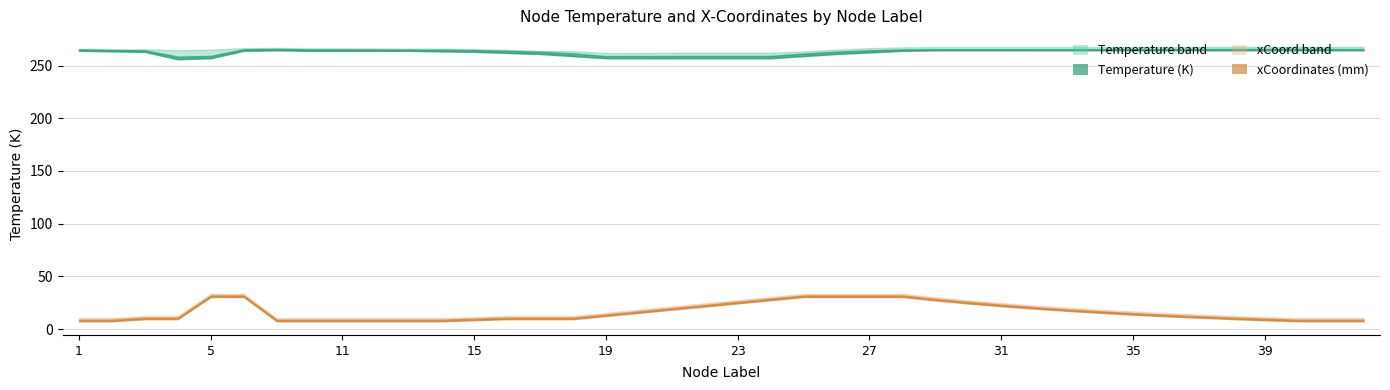

Which category has the lowest value across all series?

1